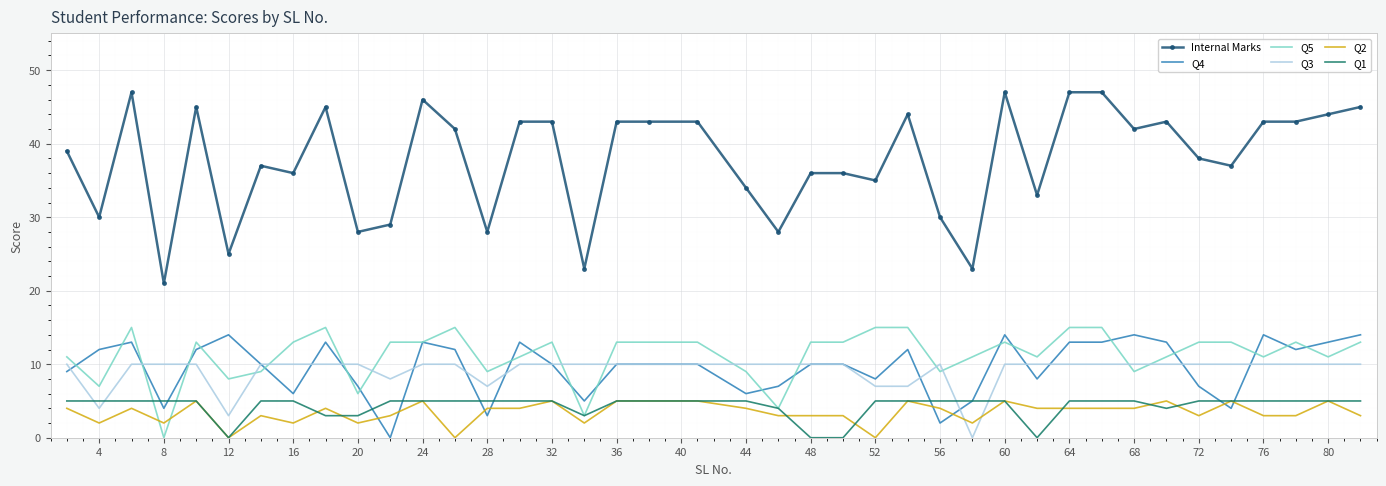

Which series has the largest range (max minus min)?

Internal Marks